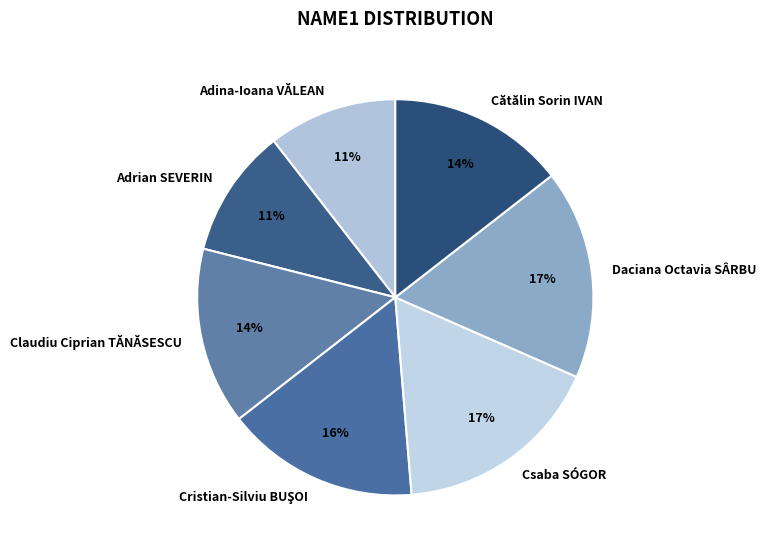

Is there any slice that represents more than half of the pie?

No